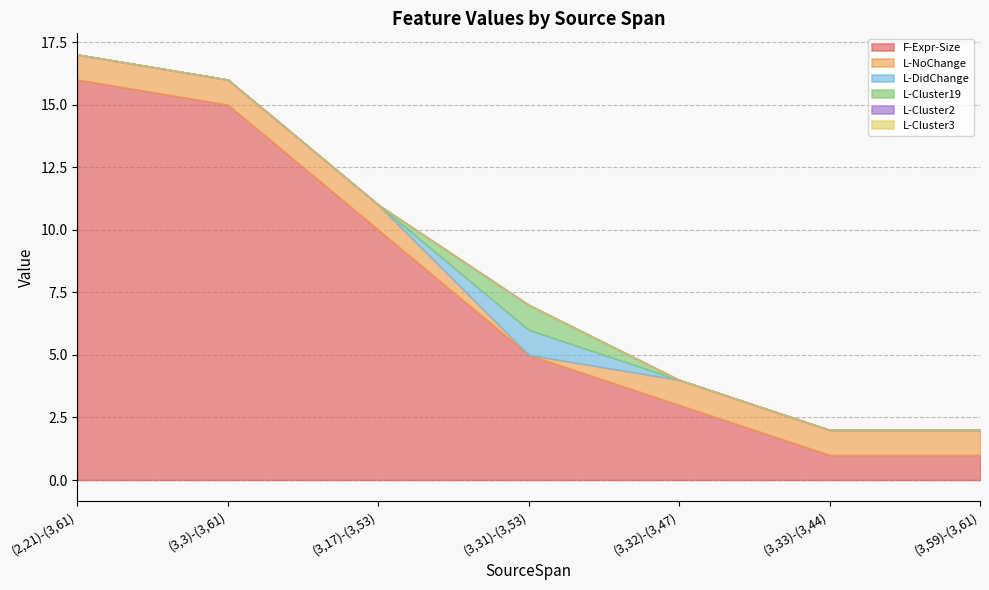

What position from the right is (3,3)-(3,61)?

6